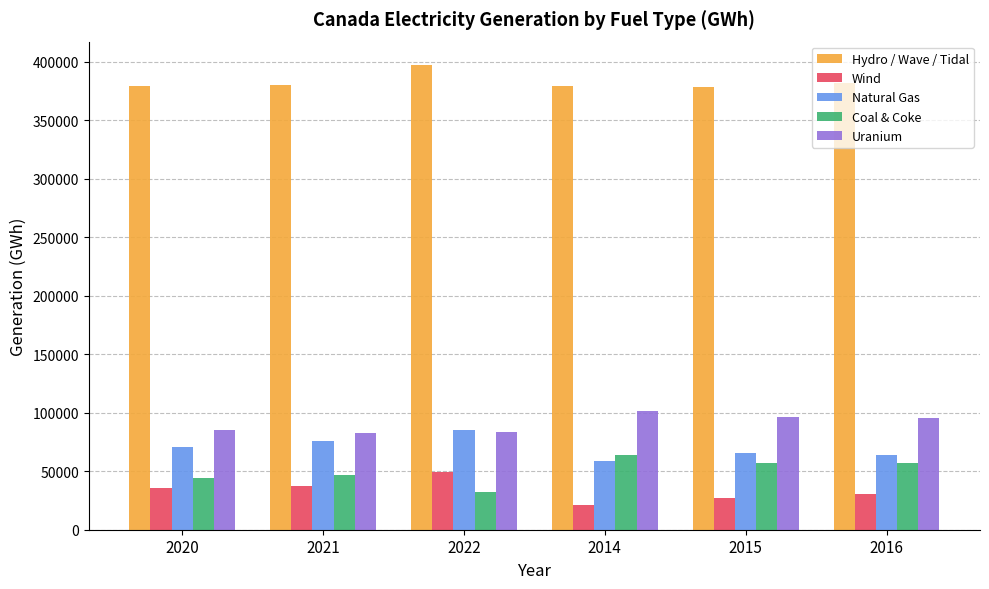

What is the minimum value for Coal & Coke?

31809.7